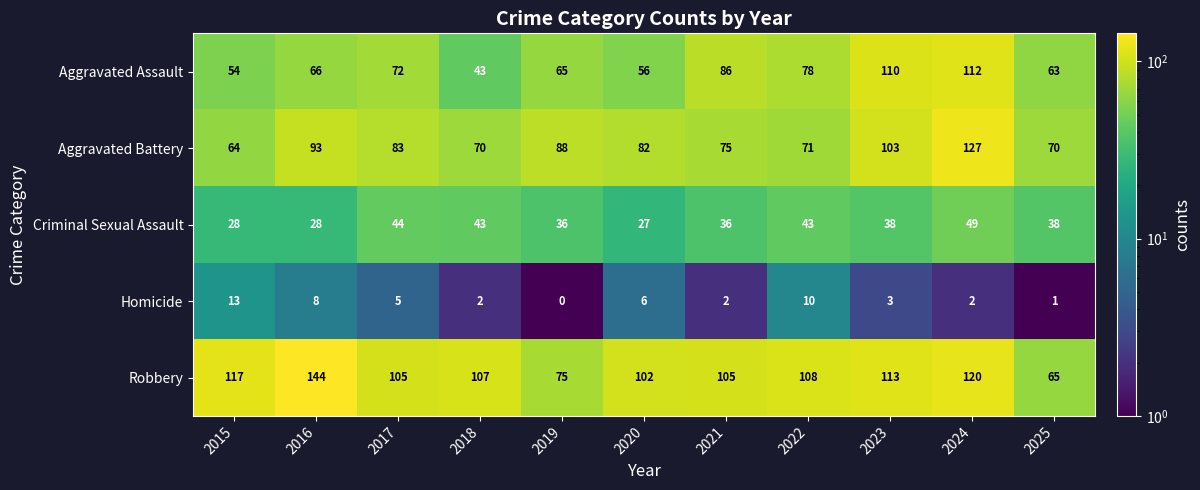

Which series changed the most between 2022 and 2024?

Aggravated Battery